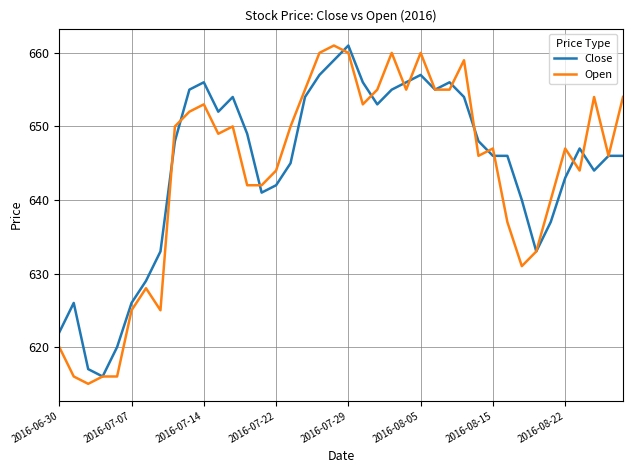

What is the maximum value shown in the chart?

661